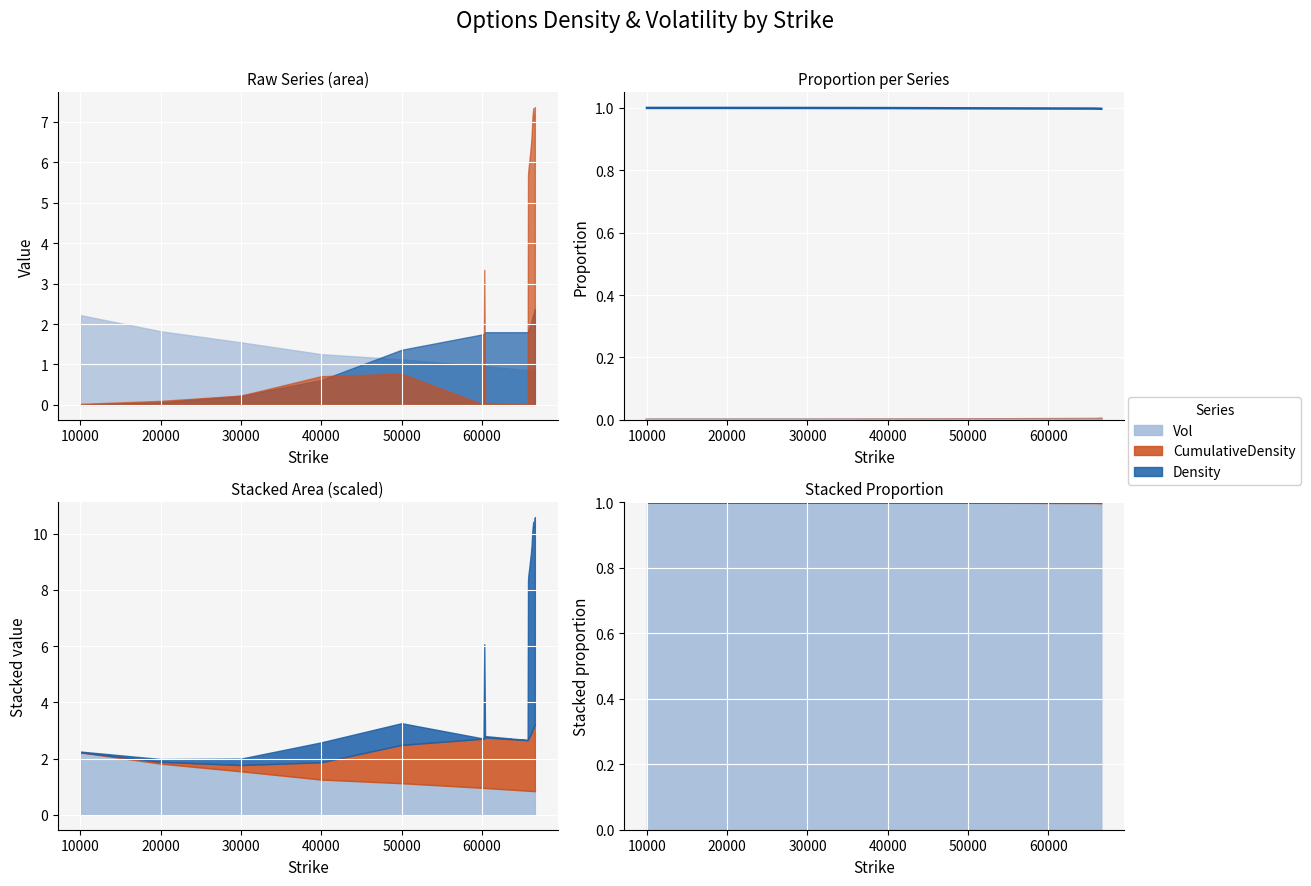

Reading right to left, list all the values displayed in this chart.

Vol: 1.0	1.0	1.0	1.0	1.0	1.0	1.0	1.0	1.0	1.0	1.0	1.0	1.0	1.0	1.0	1.0	1.0	1.0	1.0	1.0
CumulativeDensity: 0.0	0.0	0.0	0.0	0.0	0.0	0.0	0.0	0.0	0.0	0.0	0.0	0.0	0.0	0.0	0.0	0.0	0.0	0.0	0.0
Density: 0.0	0.0	0.0	0.0	0.0	0.0	0.0	0.0	0.0	0.0	0.0	0.0	0.0	0.0	0.0	0.0	0.0	0.0	0.0	0.0